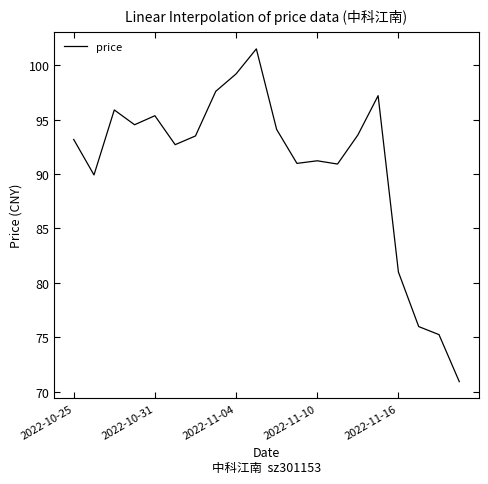

What is the difference between the maximum and minimum values?

30.6